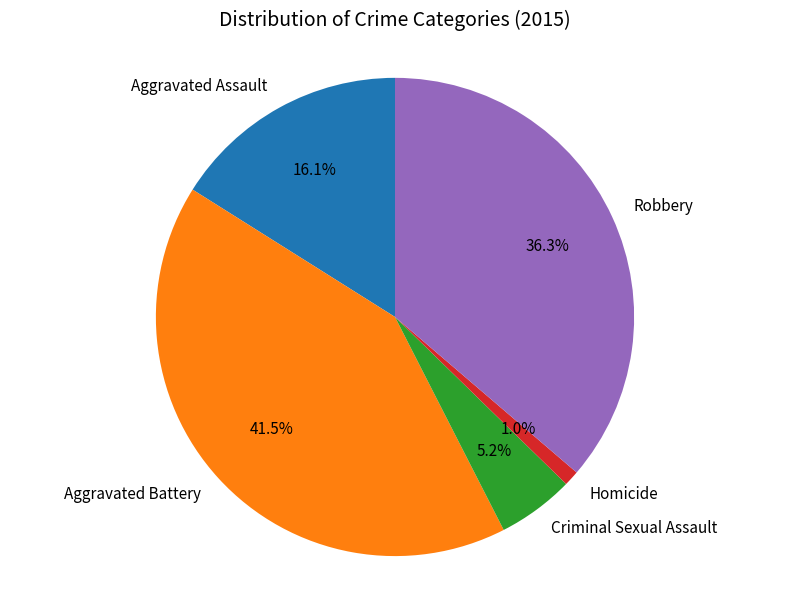

How many segments does this pie chart have?

5